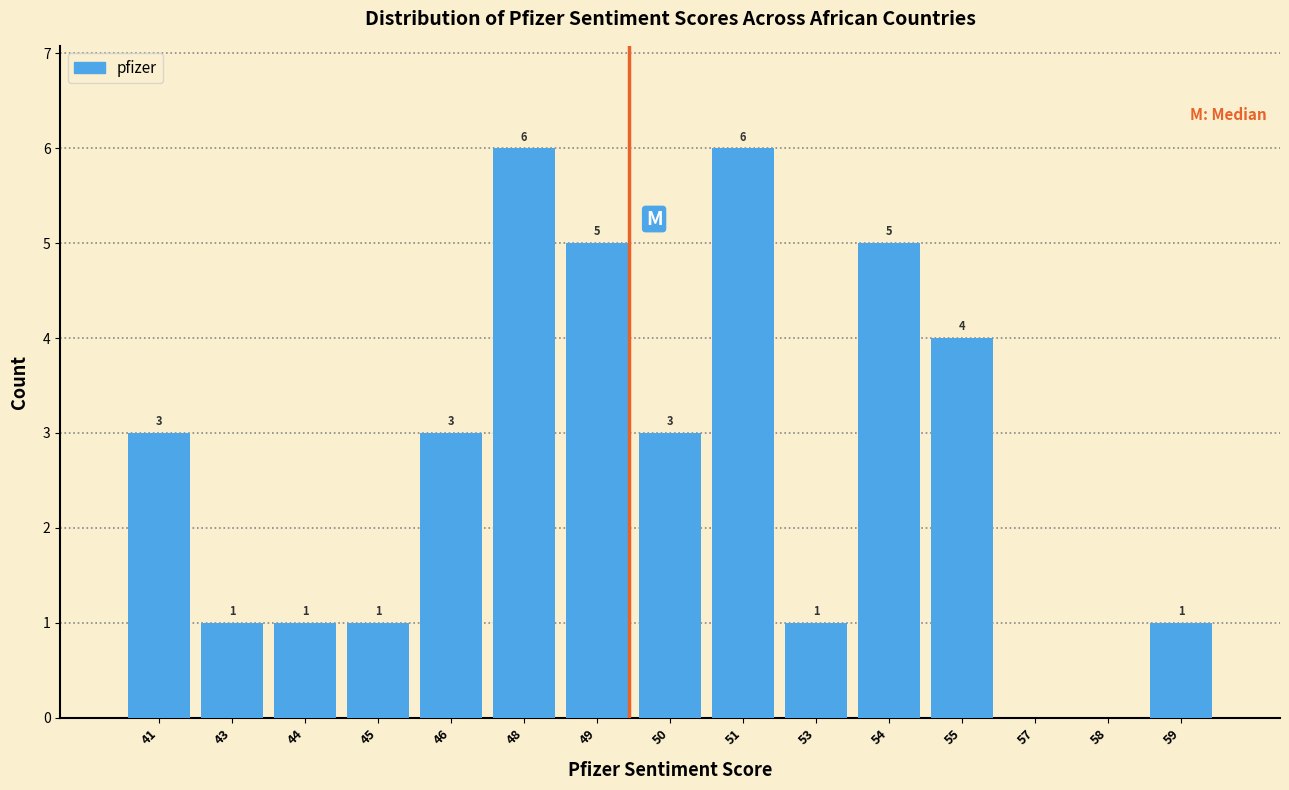

Reading right to left, what are all the values shown in this chart?

59=1	58=0	57=0	55=4	54=5	53=1	51=6	50=3	49=5	48=6	46=3	45=1	44=1	43=1	41=3